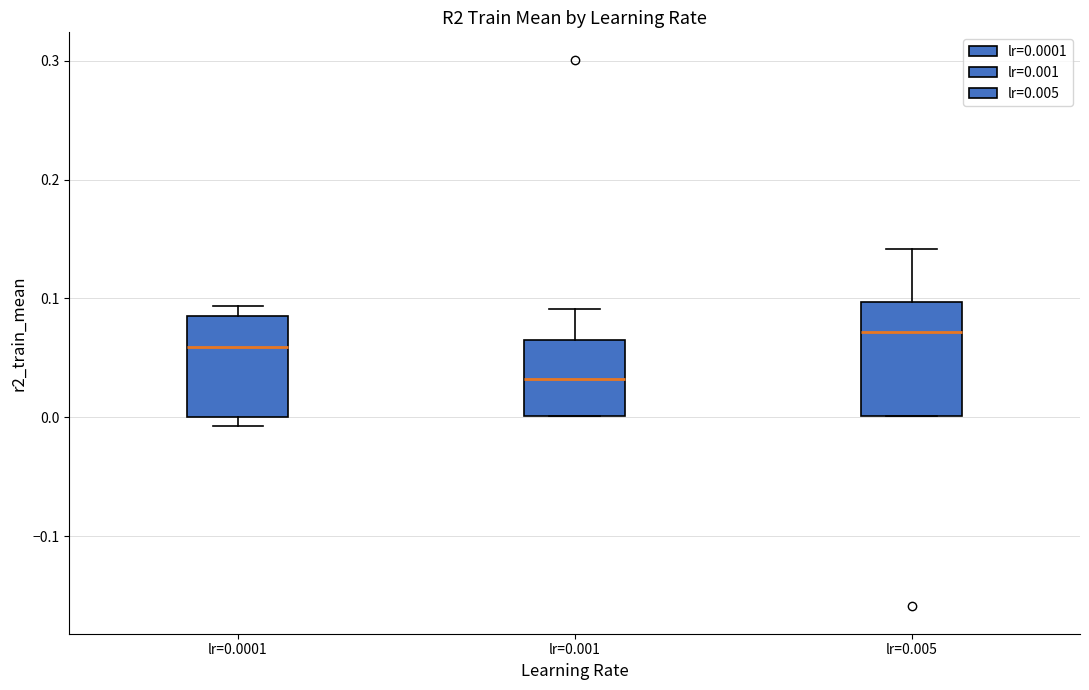

Reading left to right, transcribe this box plot: for each box, give where its median line is, the range the box spans, and where its two whiskers end, as read against the y-axis. The values are not printed on the chart, so give them approximately, as read against the axis.

lr=0.0001: median 0.06, box 0.00 to 0.09, whiskers -0.01 to 0.09 (just above the box's upper edge)
lr=0.001: median 0.03, box 0.00 to 0.07, whiskers 0.00 to 0.09
lr=0.005: median 0.07, box 0.00 to 0.10, whiskers 0.00 to 0.14